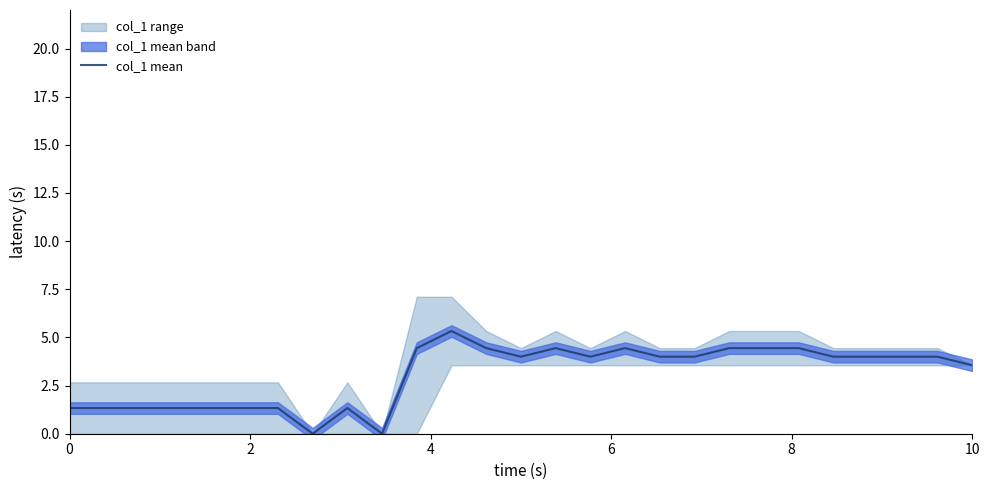

How many values are above zero?

25